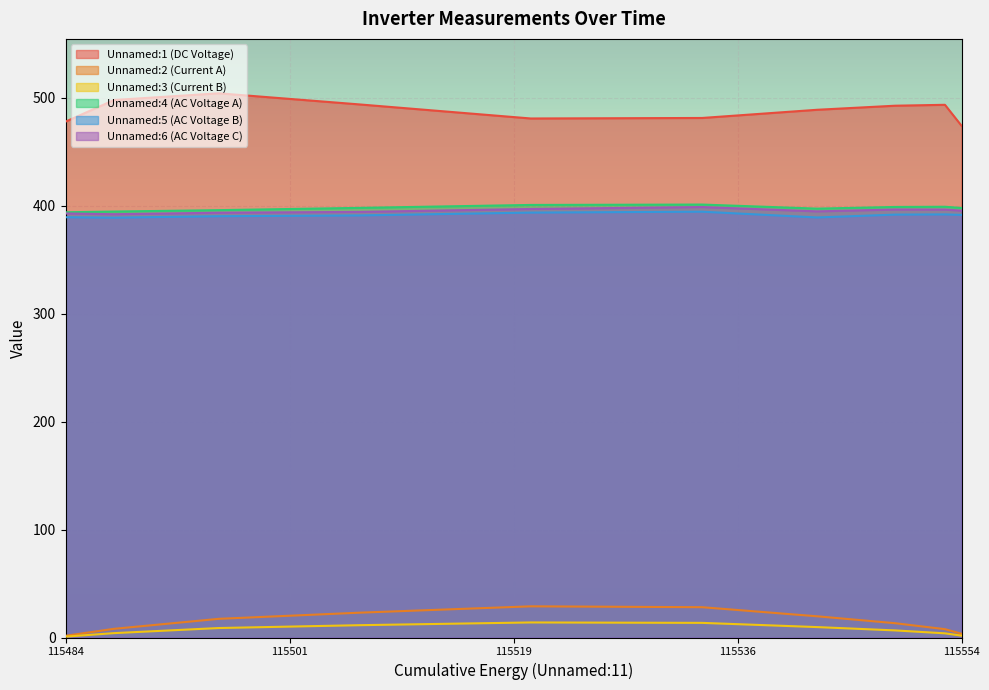

Is the value of Unnamed:6 (AC Voltage C) at 115534.0 greater than the value of Unnamed:1 (DC Voltage) at 115534.0?

No